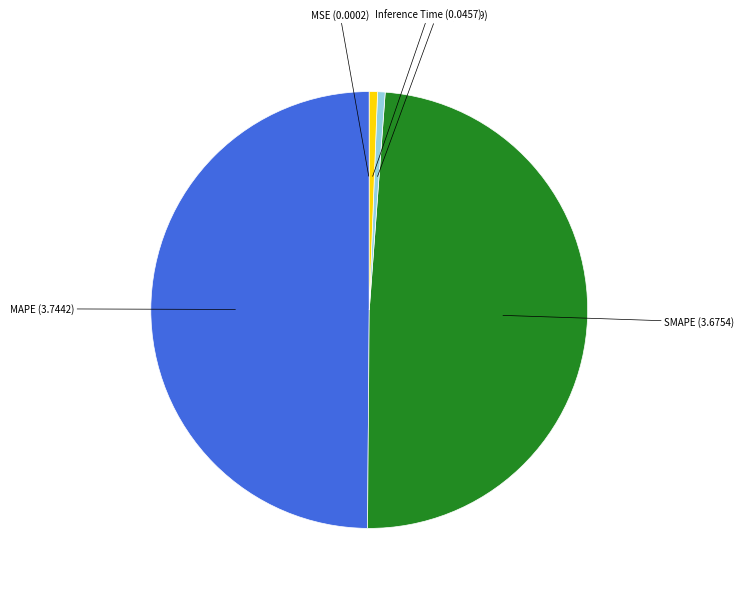

Is the sum of Training Time and Inference Time greater than half?

No